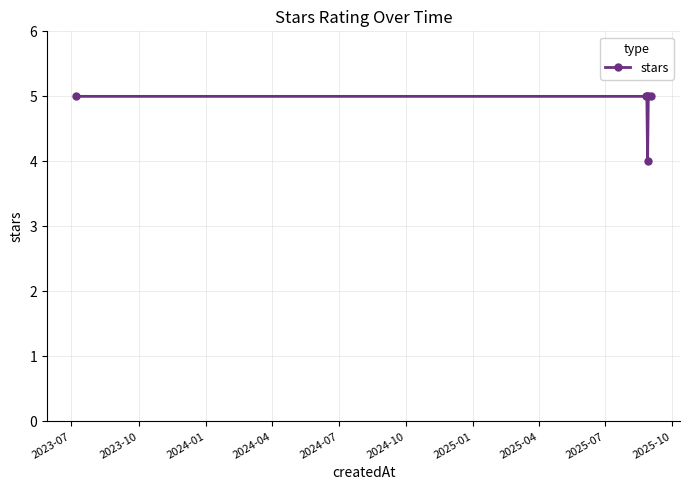

What is the average value?

5